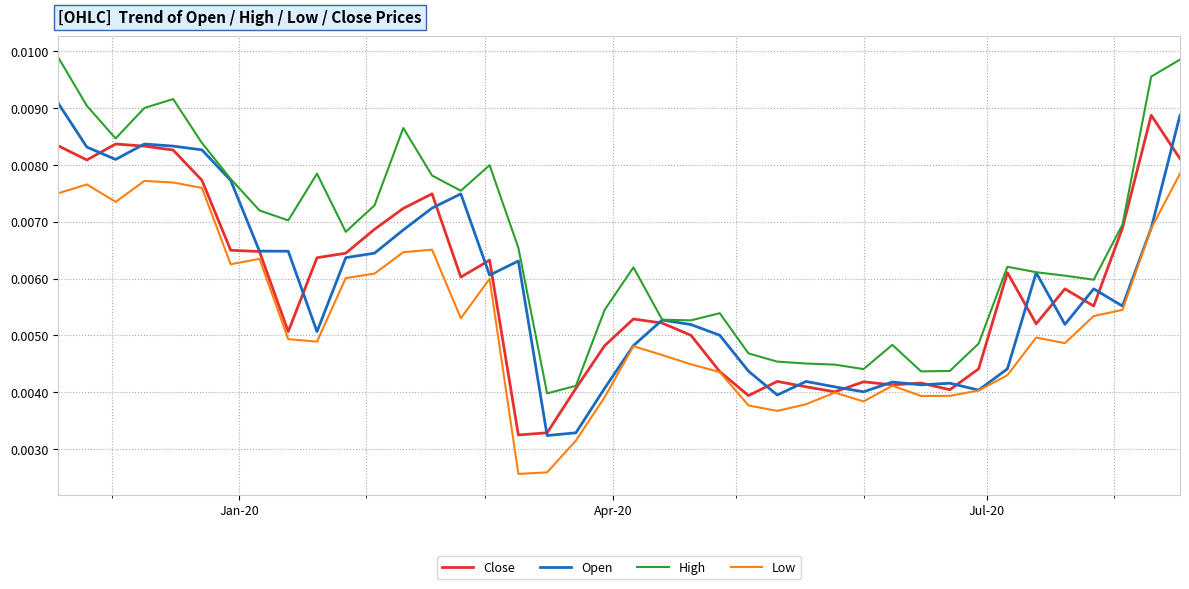

At how many categories does at least one series exceed 0?

40